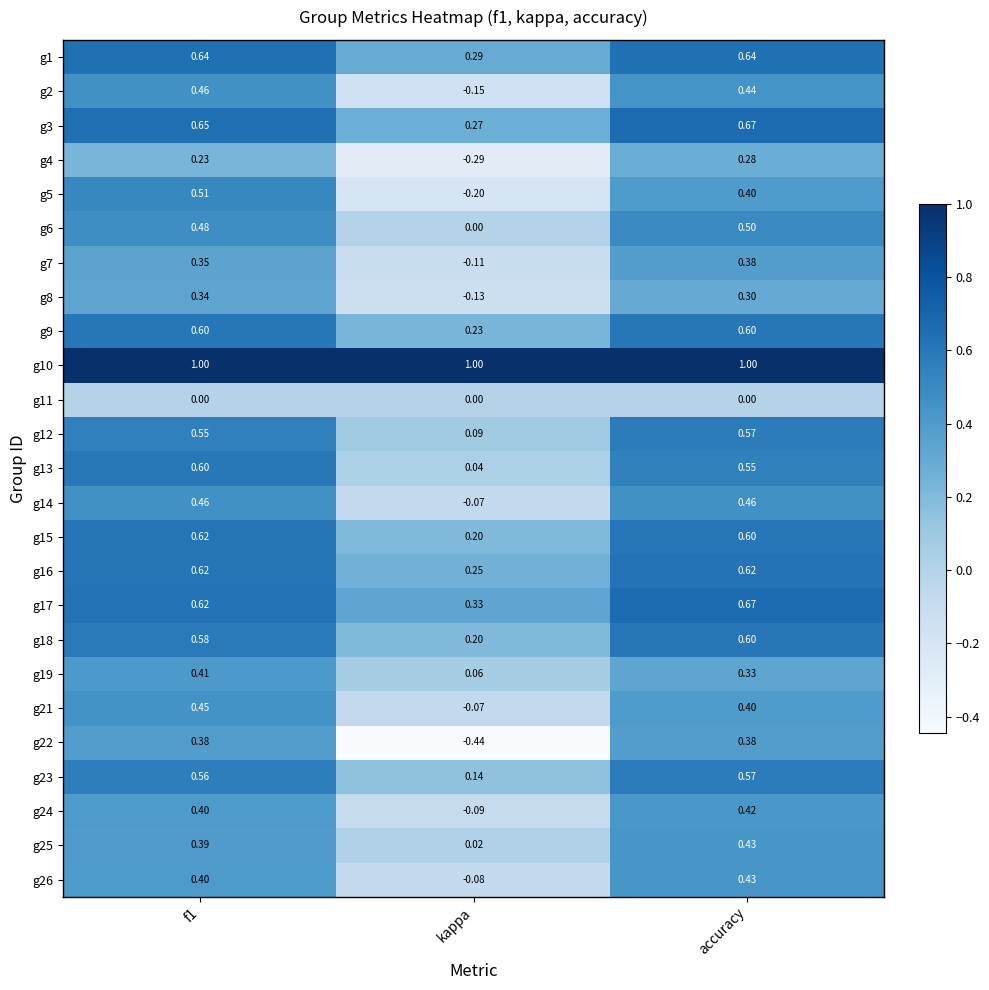

Count the number of categories in the chart.

3